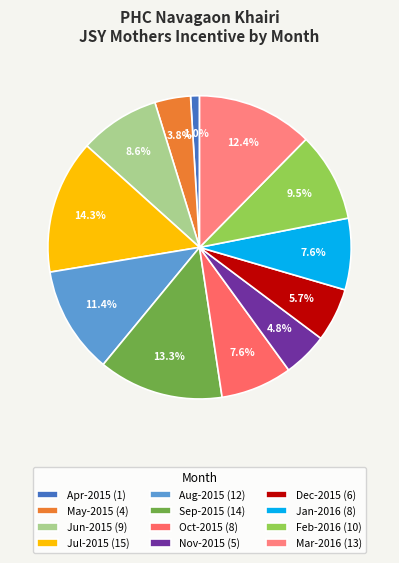

The Aug-2015 slice represents 29% of the pie. True or false?

False